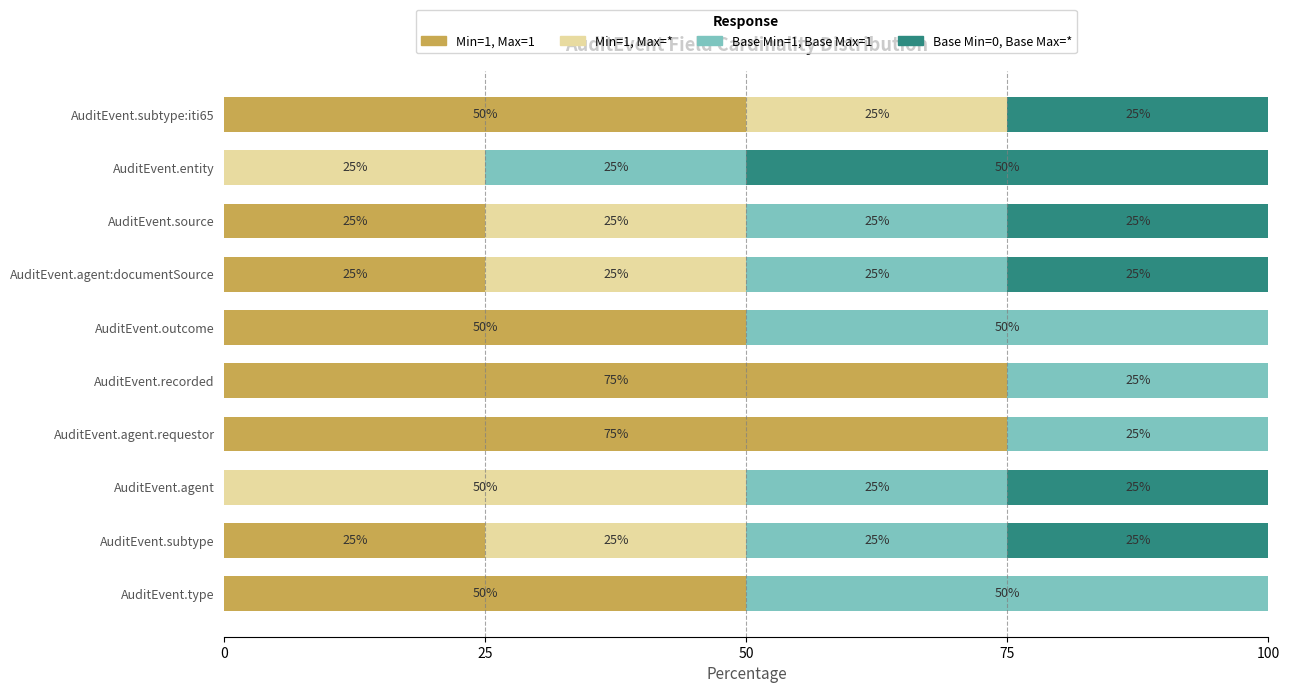

How many distinct data groups are displayed?

4